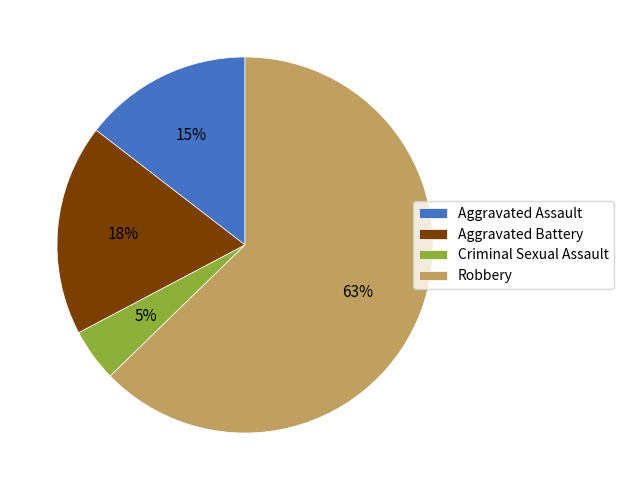

Which has a higher value, Aggravated Assault or Aggravated Battery?

Aggravated Battery